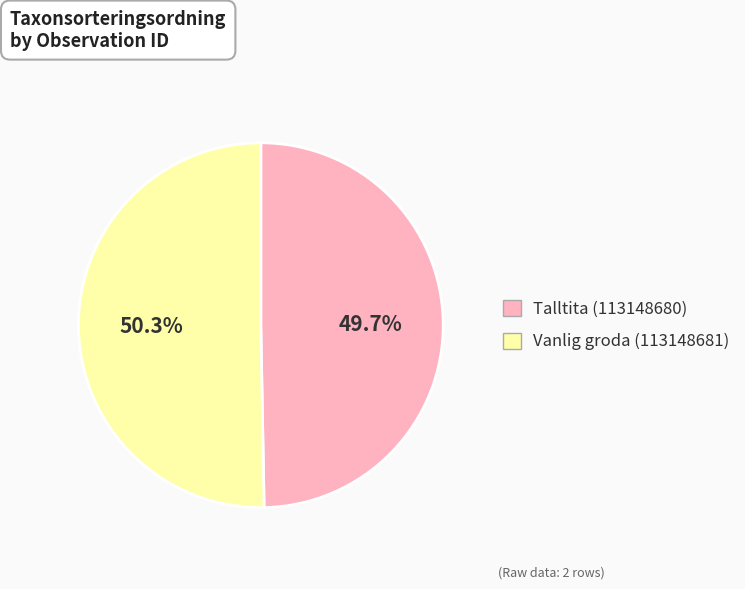

Rank the categories by value from highest to lowest.

Vanlig groda (113148681), Talltita (113148680)